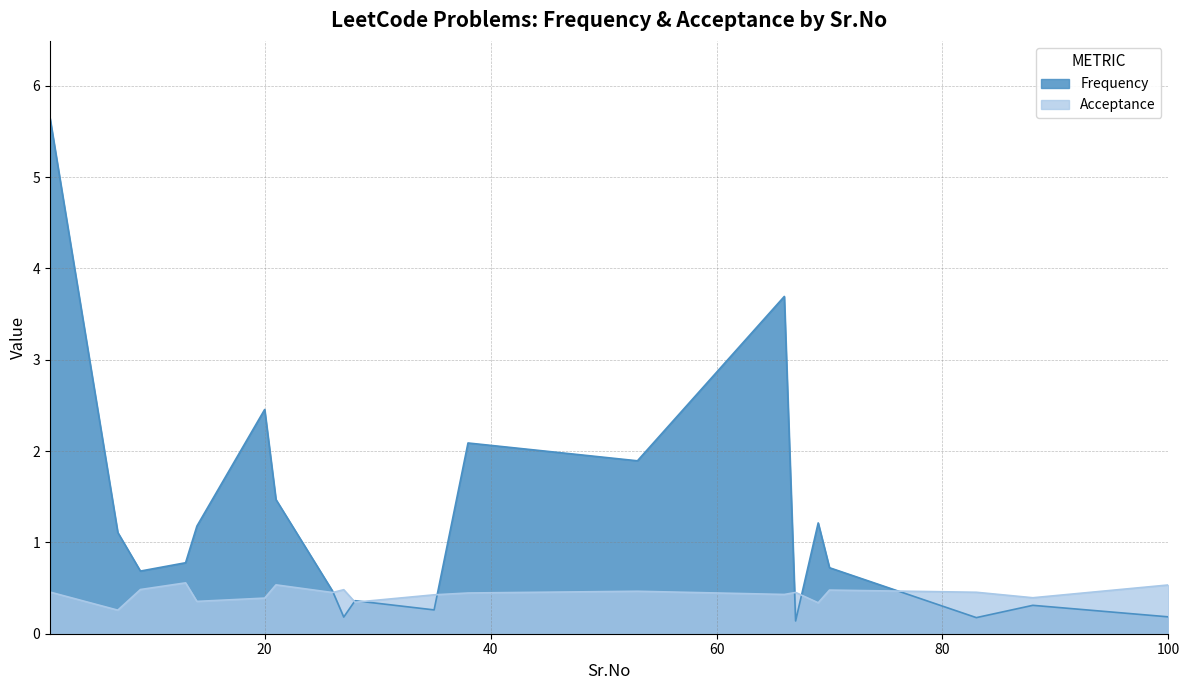

The Acceptance series shows 0.4 at 20. True or false?

True